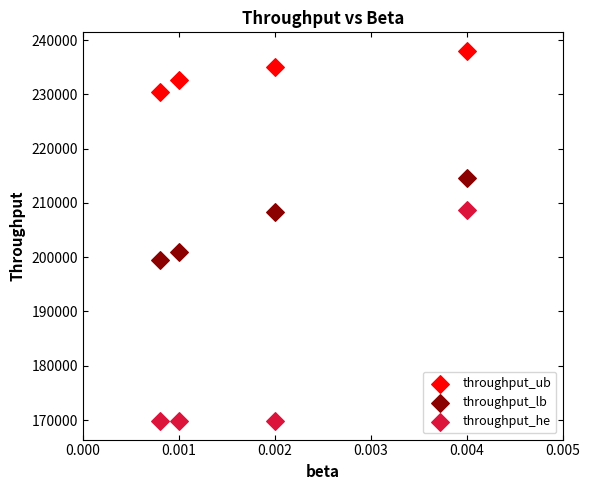

What are all the series names shown in the legend?

throughput_ub, throughput_lb, throughput_he